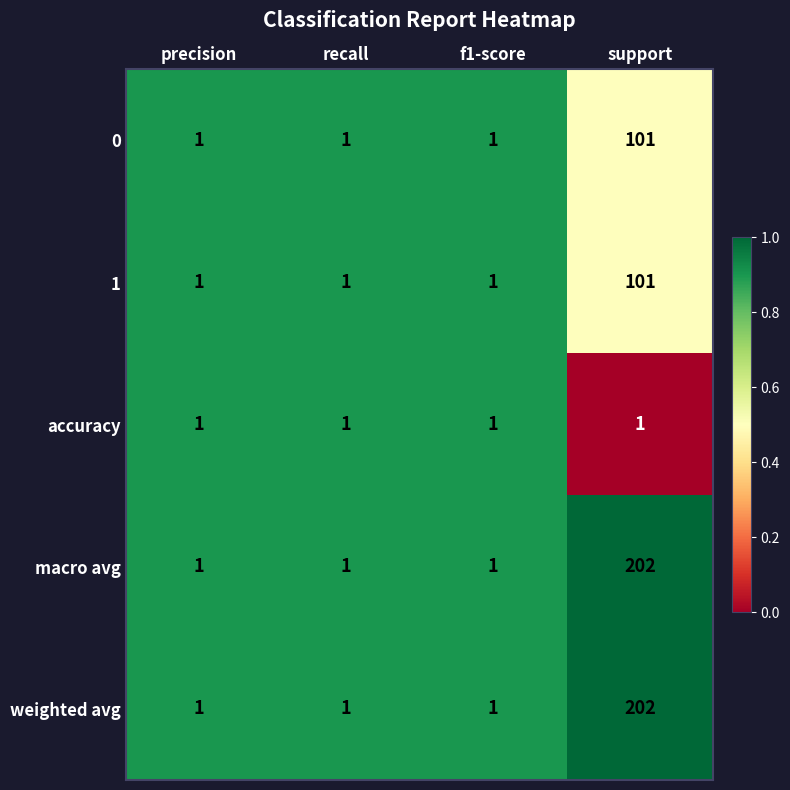

Reading left to right, extract all data points from this chart.

0: 1	1	1	101
1: 1	1	1	101
accuracy: 1	1	1	1
macro avg: 1	1	1	202
weighted avg: 1	1	1	202